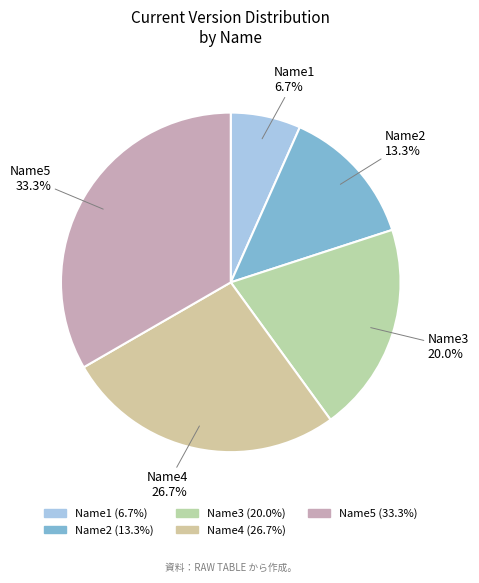

What is the smallest slice in the pie chart?

Name1